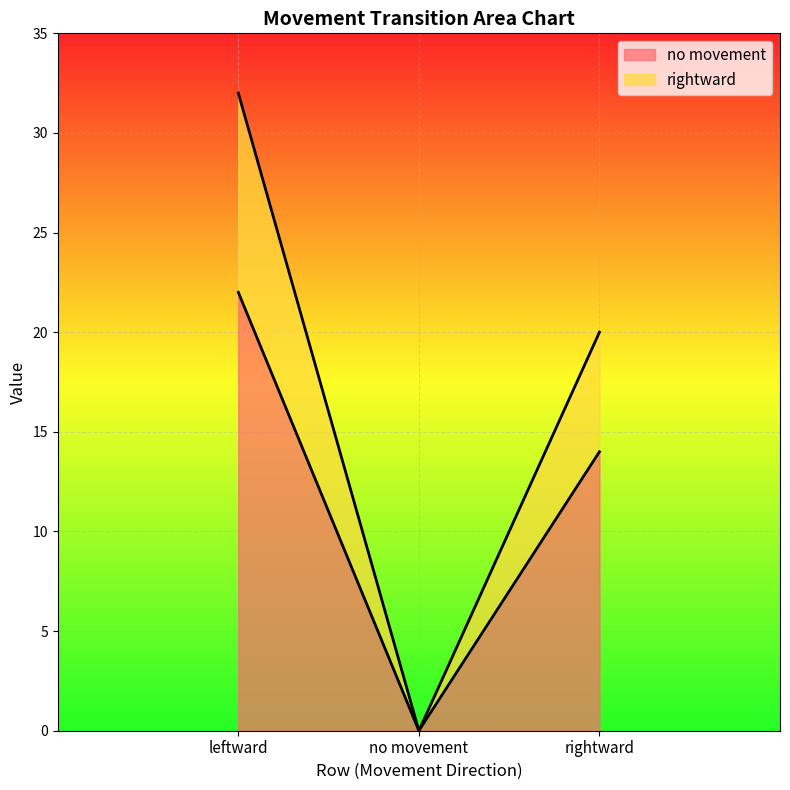

Rank the series by their maximum value, from lowest to highest.

no movement, rightward